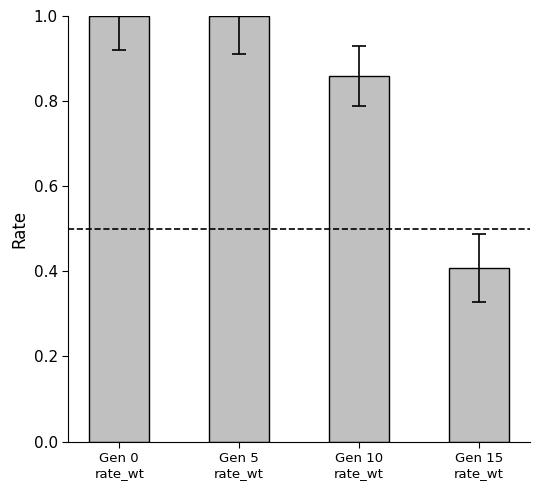

The value at Gen 0
rate_wt is 1.0. True or false?

True